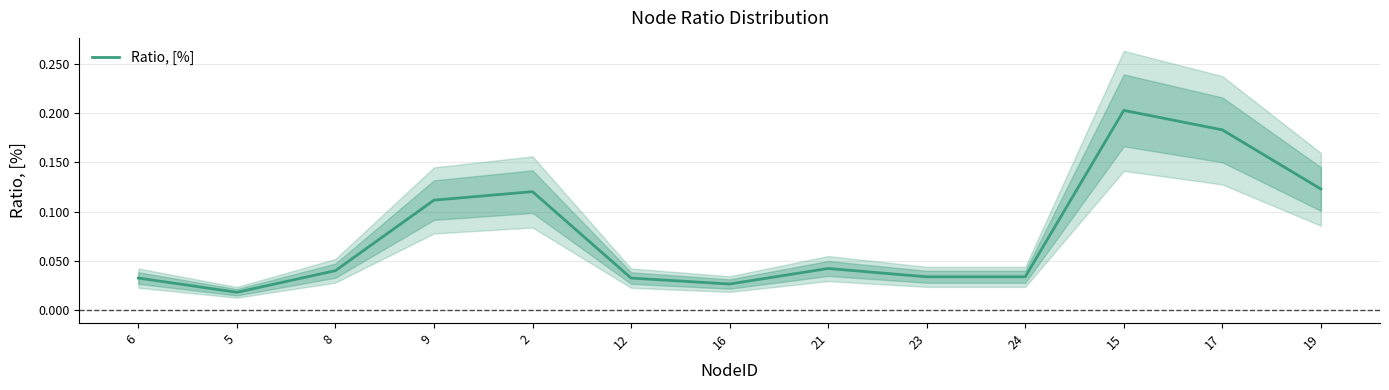

What is the difference between the maximum and minimum values?

0.2